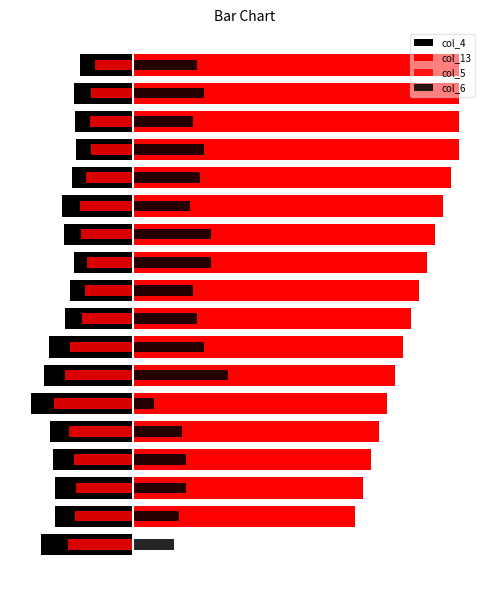

Reading left to right, extract all data points from this chart.

col_4: 0=-0.3	1=-0.2	2=-0.2	3=-0.2	4=-0.2	5=-0.3	6=-0.3	7=-0.2	8=-0.2	9=-0.2	10=-0.2	11=-0.2	12=-0.2	13=-0.2	14=-0.2	15=-0.2	16=-0.2	17=-0.2
col_13: 0=0.0	1=0.6	2=0.7	3=0.7	4=0.7	5=0.7	6=0.8	7=0.8	8=0.8	9=0.8	10=0.8	11=0.9	12=0.9	13=0.9	14=0.9	15=0.9	16=0.9	17=0.9
col_5: 0=-0.2	1=-0.2	2=-0.2	3=-0.2	4=-0.2	5=-0.2	6=-0.2	7=-0.2	8=-0.1	9=-0.1	10=-0.1	11=-0.1	12=-0.2	13=-0.1	14=-0.1	15=-0.1	16=-0.1	17=-0.1
col_6: 0=0.1	1=0.1	2=0.2	3=0.2	4=0.1	5=0.1	6=0.3	7=0.2	8=0.2	9=0.2	10=0.2	11=0.2	12=0.2	13=0.2	14=0.2	15=0.2	16=0.2	17=0.2